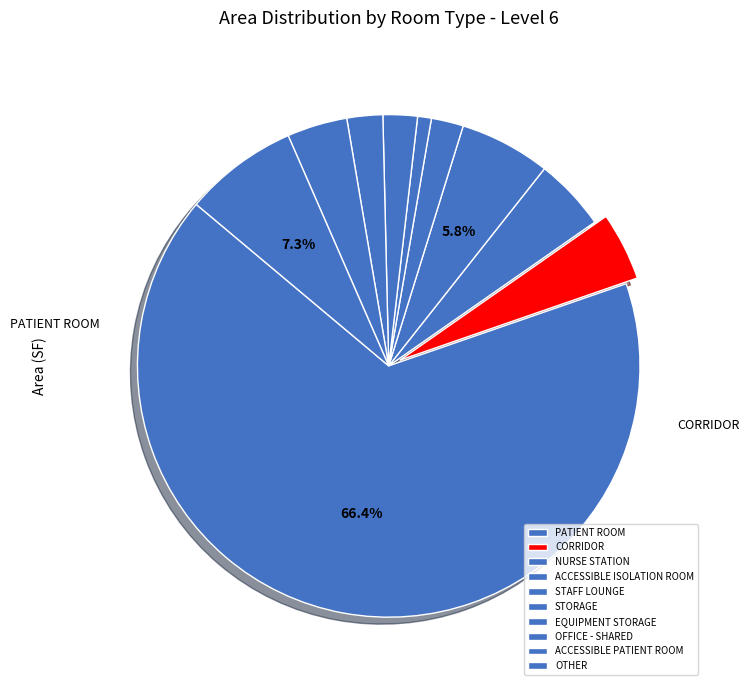

Rank the categories by value from lowest to highest.

STORAGE, STAFF LOUNGE, EQUIPMENT STORAGE, OFFICE - SHARED, ACCESSIBLE PATIENT ROOM, CORRIDOR, NURSE STATION, ACCESSIBLE ISOLATION ROOM, OTHER, PATIENT ROOM